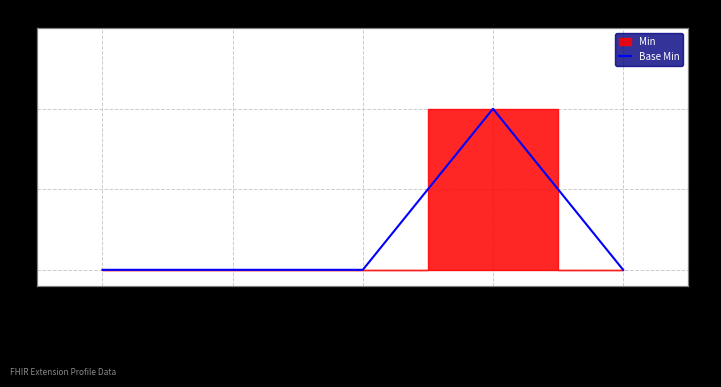

Does the chart have visible grid lines?

Yes